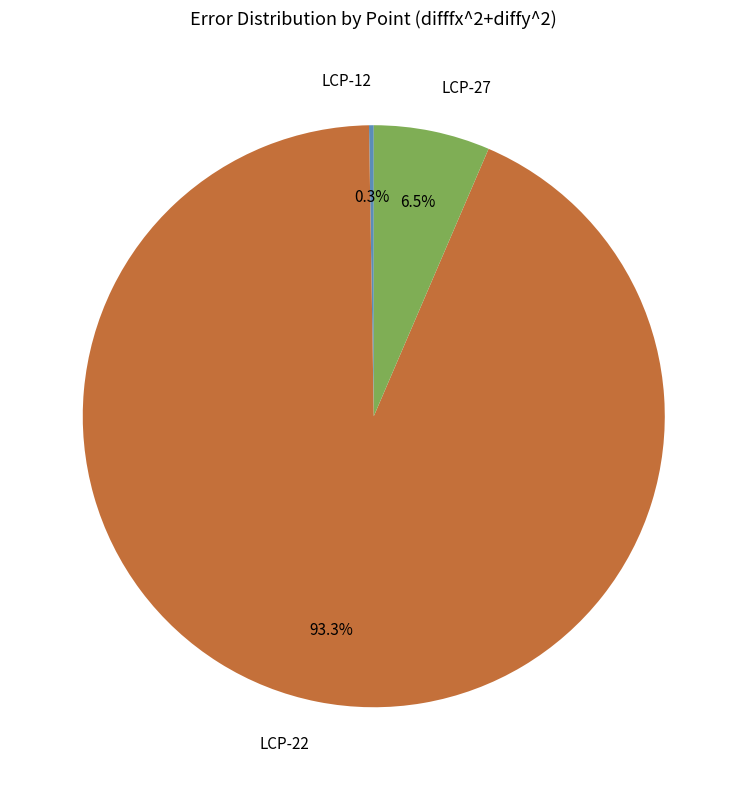

True or false: LCP-27 accounts for 14% of the total.

False